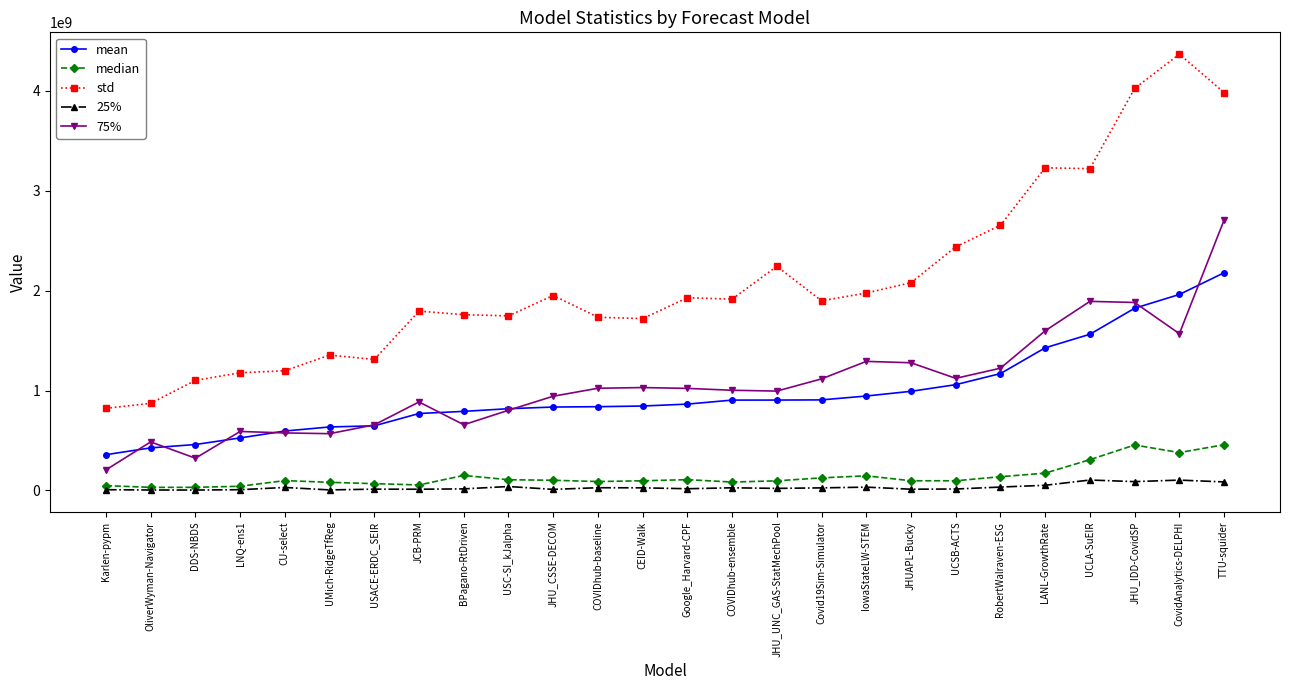

What is the value of the 25% point at the 8th from the left?

12256361.2